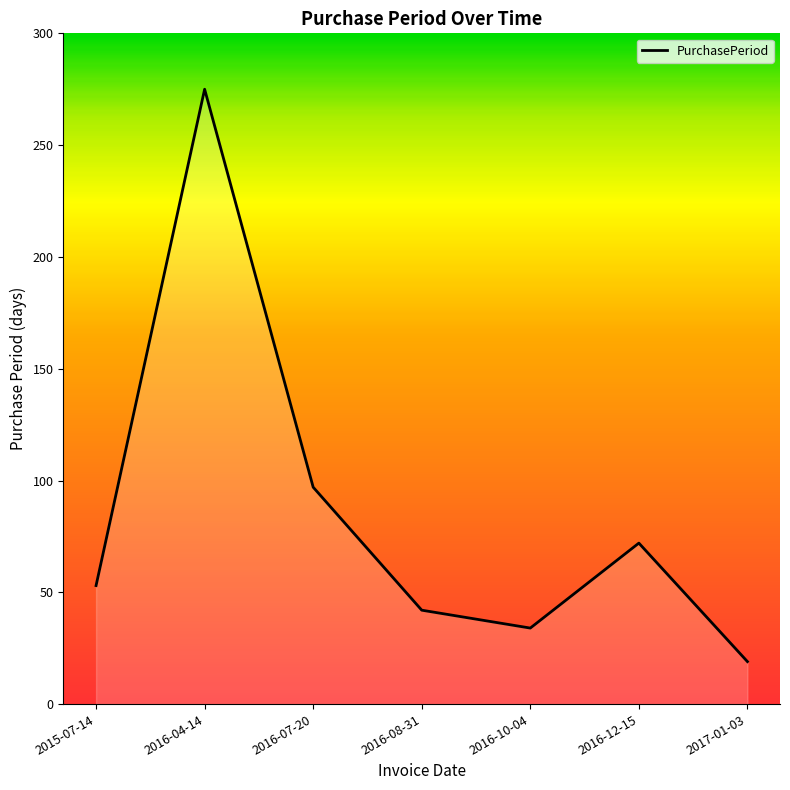

What is the approximate value at 2016-08-31, to the nearest 5?

40